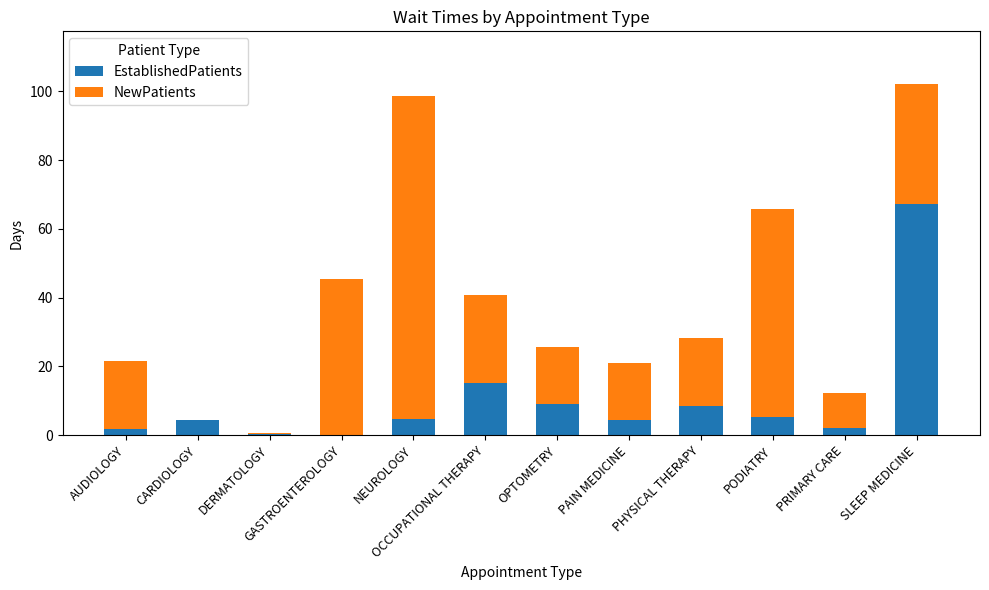

What value does the EstablishedPatients series have at OPTOMETRY?

9.2